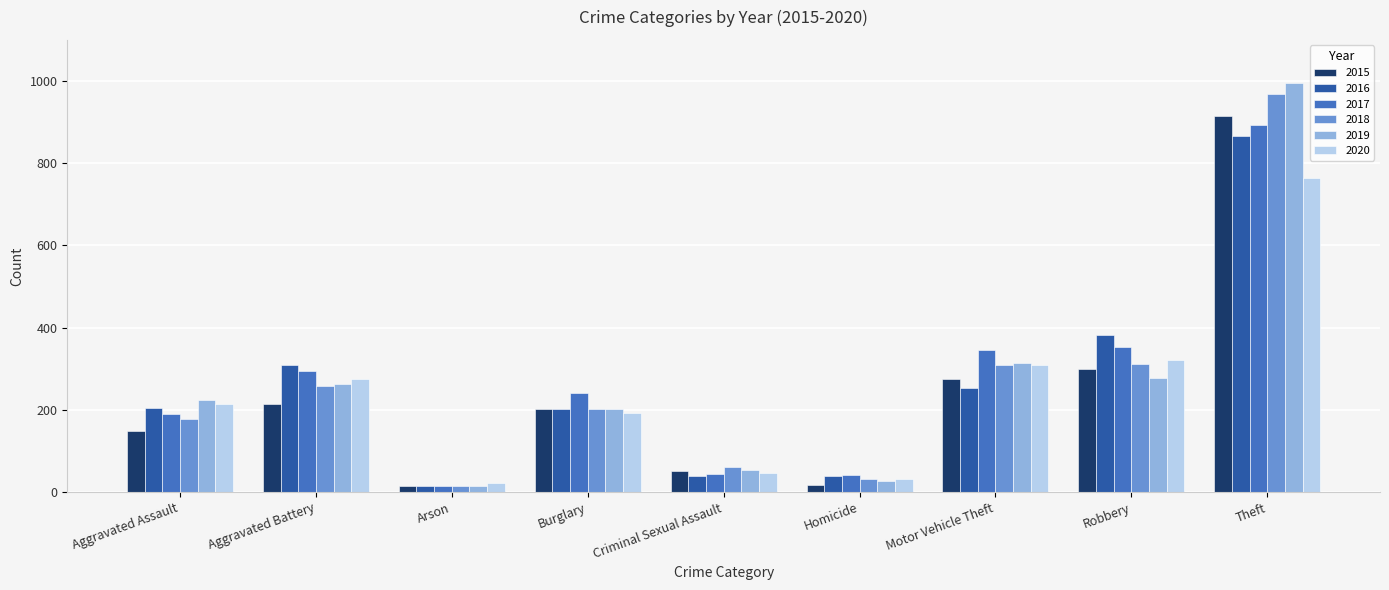

The value of 2016 at Criminal Sexual Assault is 38. True or false?

True